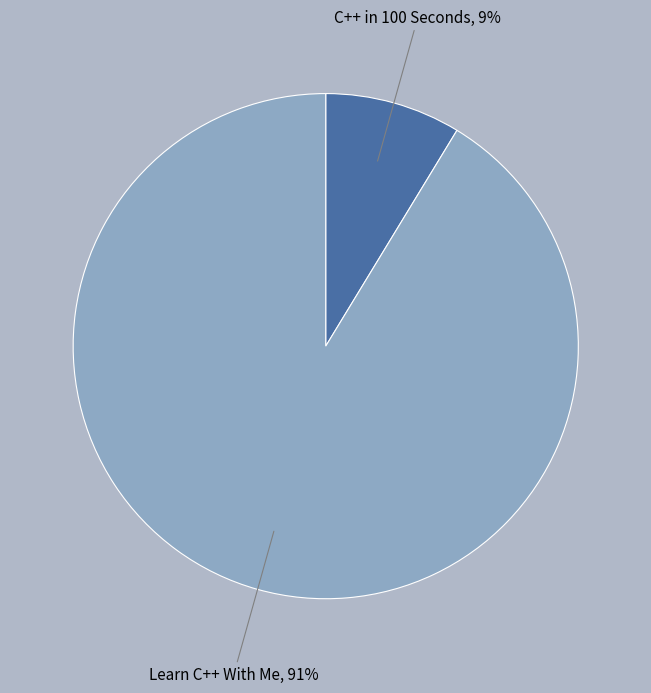

What is the largest slice in the pie chart?

Learn C++ With Me